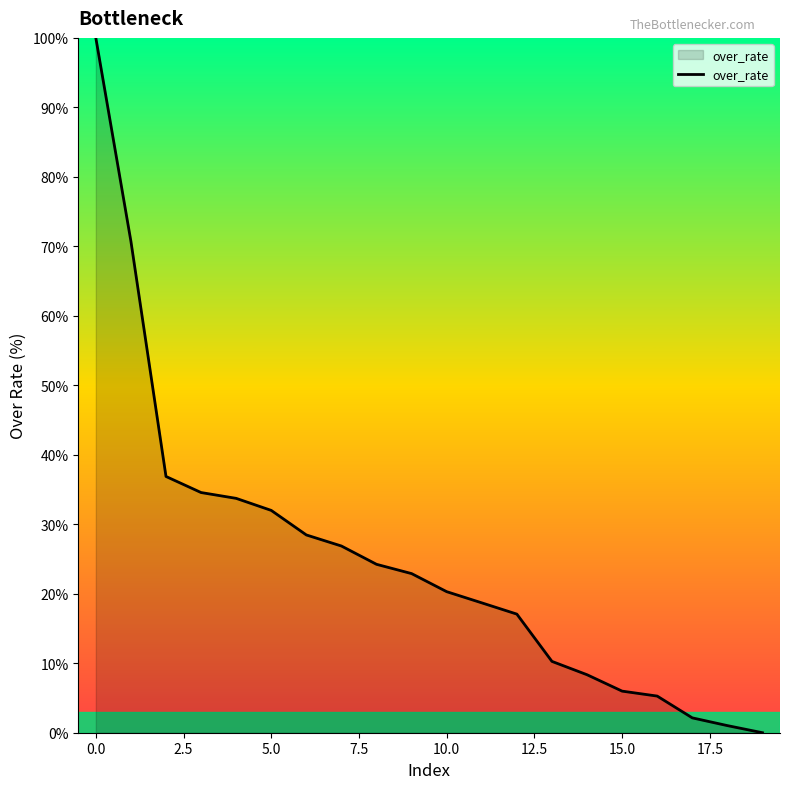

What is the greatest value displayed?

100.0